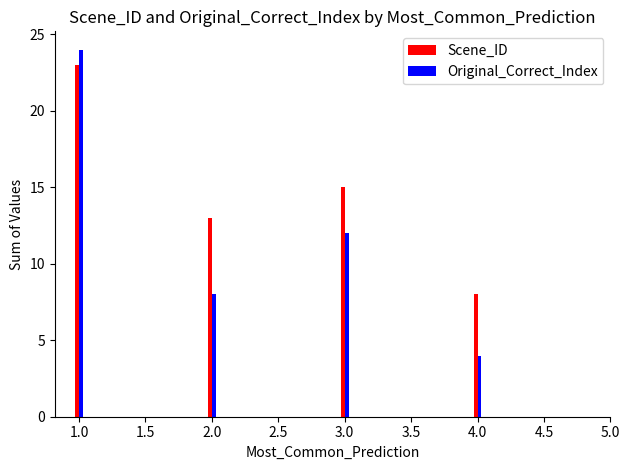

What are all the series names shown in the legend?

Scene_ID, Original_Correct_Index